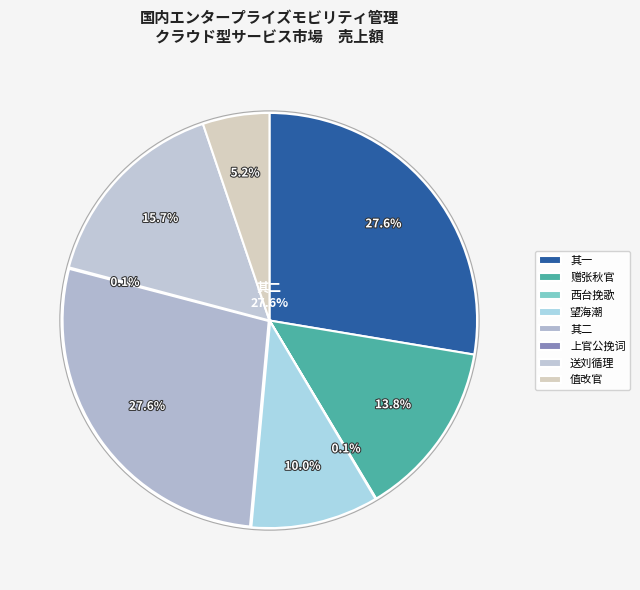

True or false: 送刘循理冬官公差之赣便道过家 accounts for 16% of the total.

True